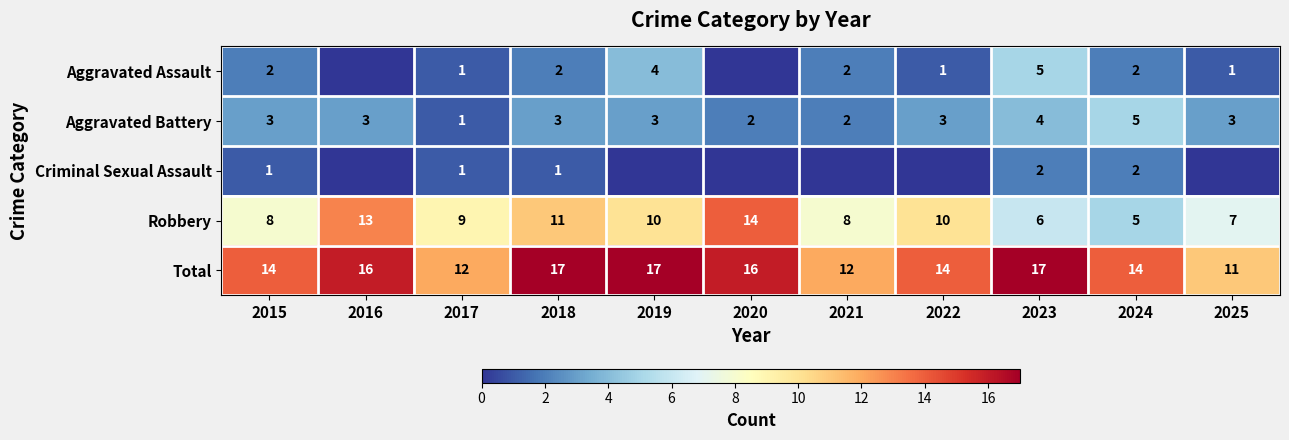

Count the Aggravated Battery values in the range 2 to 3.

8